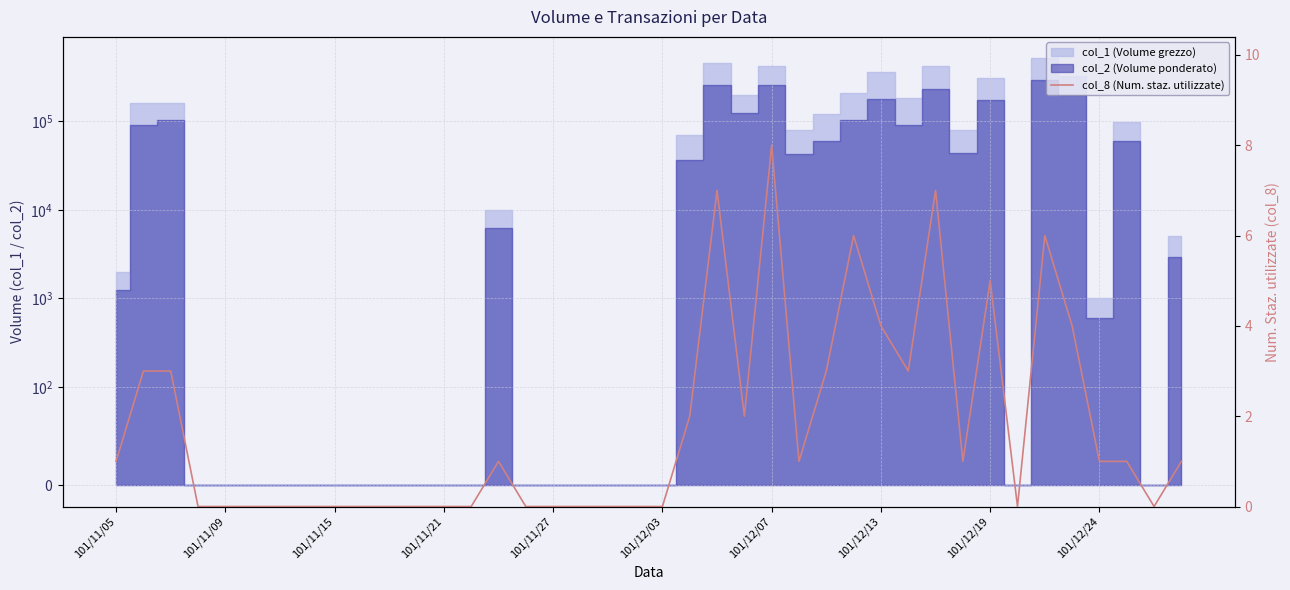

What is the sum of the values at 101/12/07 and 101/11/15?

8